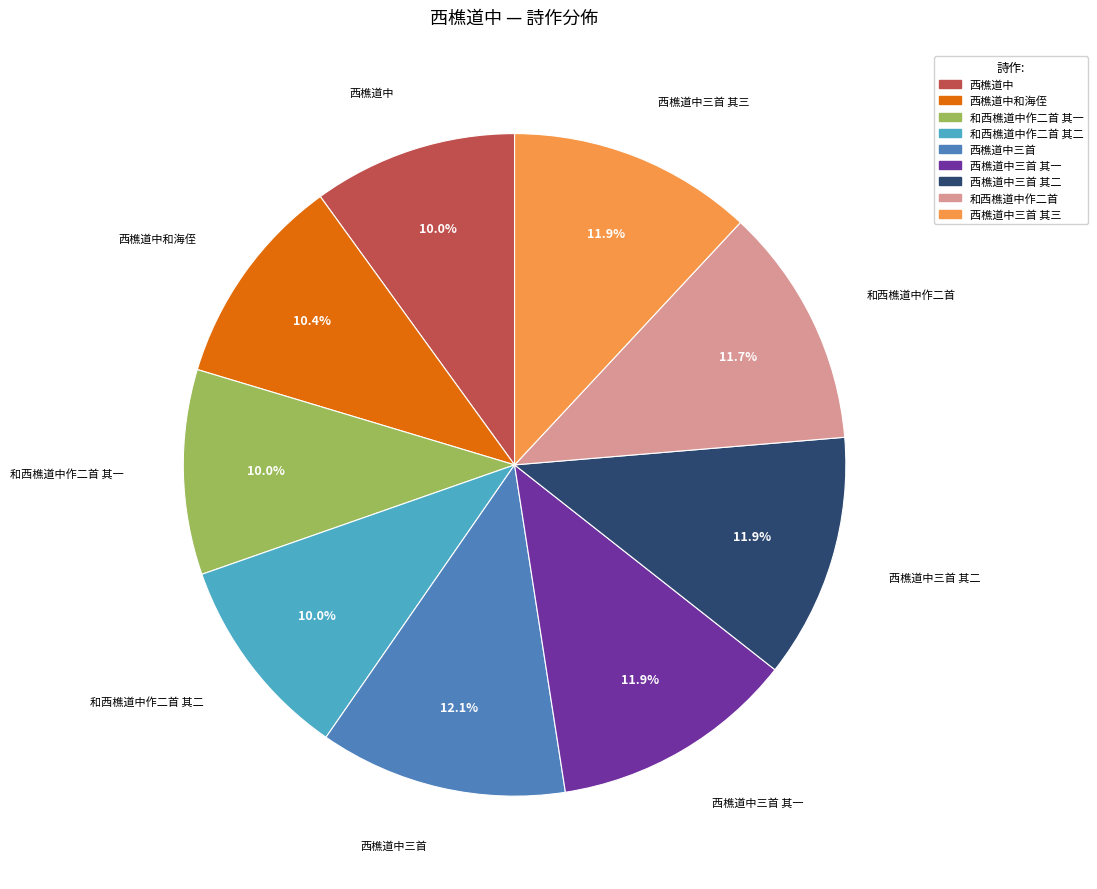

How many slices are in this pie chart?

9